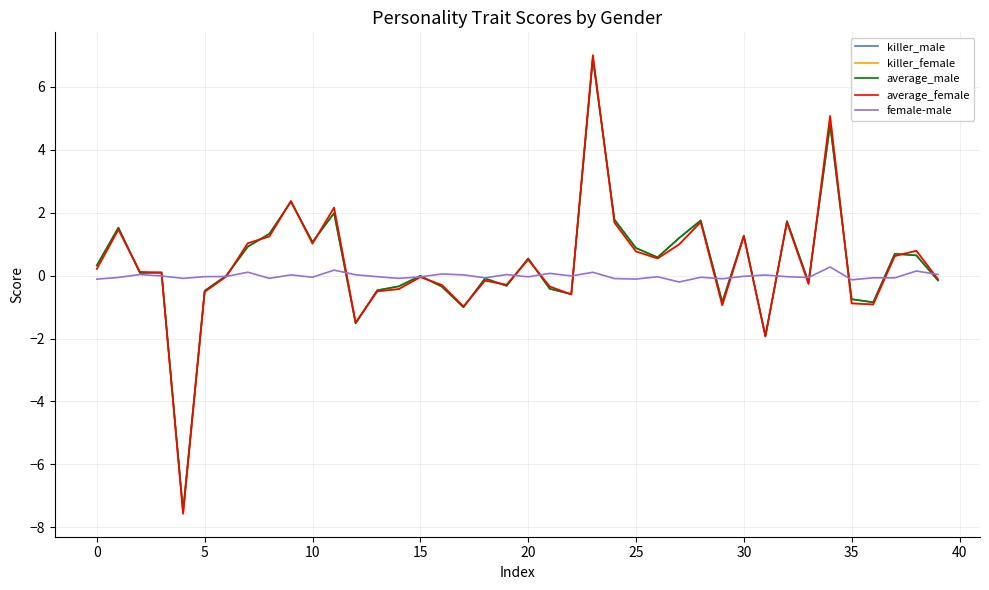

What is the greatest value displayed?

7.0